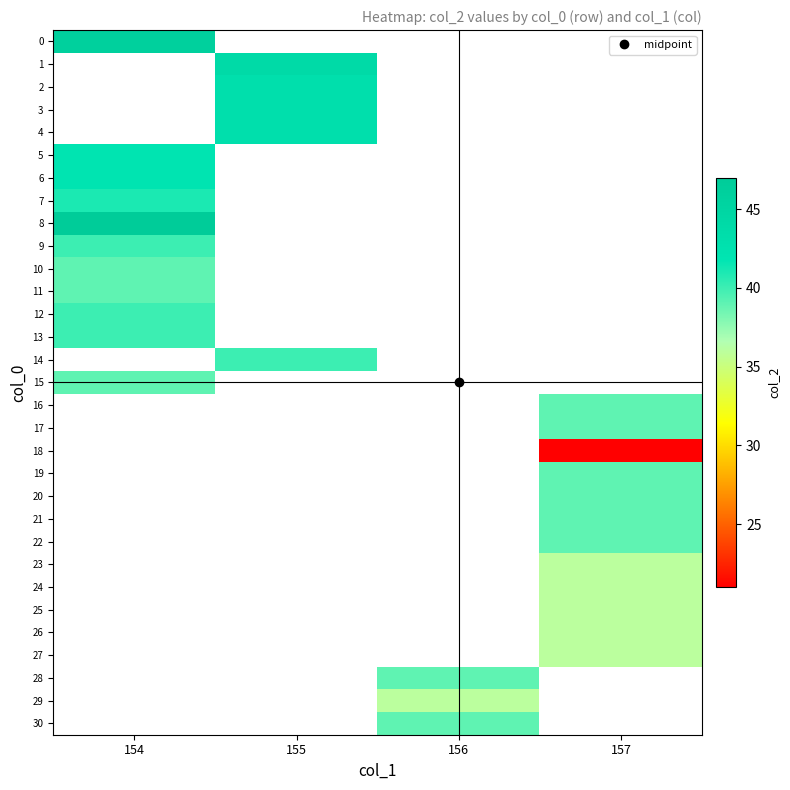

Between 157 and 154, which is larger?

154